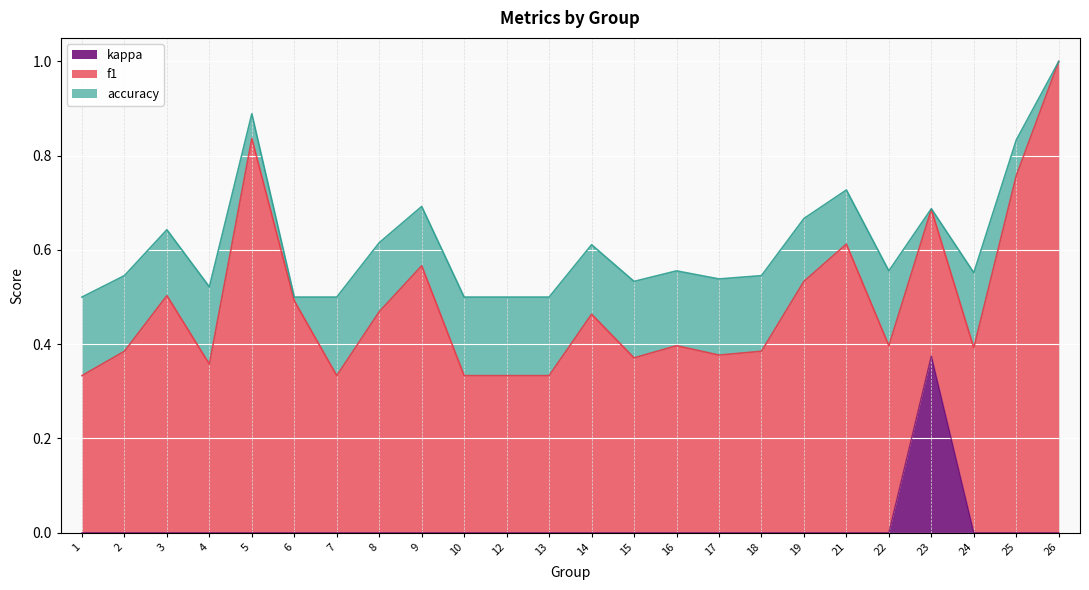

Reading left to right, transcribe all the data shown in this chart.

f1: 0.3	0.4	0.5	0.4	0.8	0.5	0.3	0.5	0.6	0.3	0.3	0.3	0.5	0.4	0.4	0.4	0.4	0.5	0.6	0.4	0.7	0.4	0.8	1.0
accuracy: 0.5	0.5	0.6	0.5	0.9	0.5	0.5	0.6	0.7	0.5	0.5	0.5	0.6	0.5	0.6	0.5	0.5	0.7	0.7	0.6	0.7	0.6	0.8	1.0
kappa: 0.0	0.0	0.0	0.0	0.0	0.0	0.0	0.0	0.0	0.0	0.0	0.0	0.0	0.0	0.0	0.0	0.0	0.0	0.0	0.0	0.4	0.0	0.0	0.0